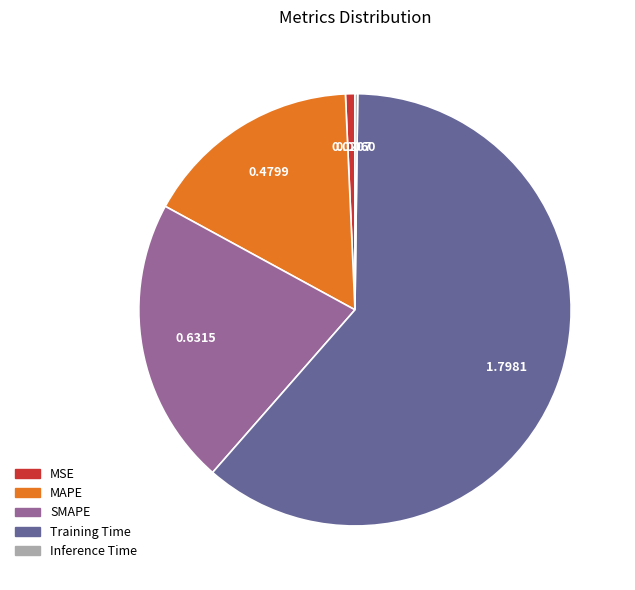

What is the largest slice in the pie chart?

Training Time